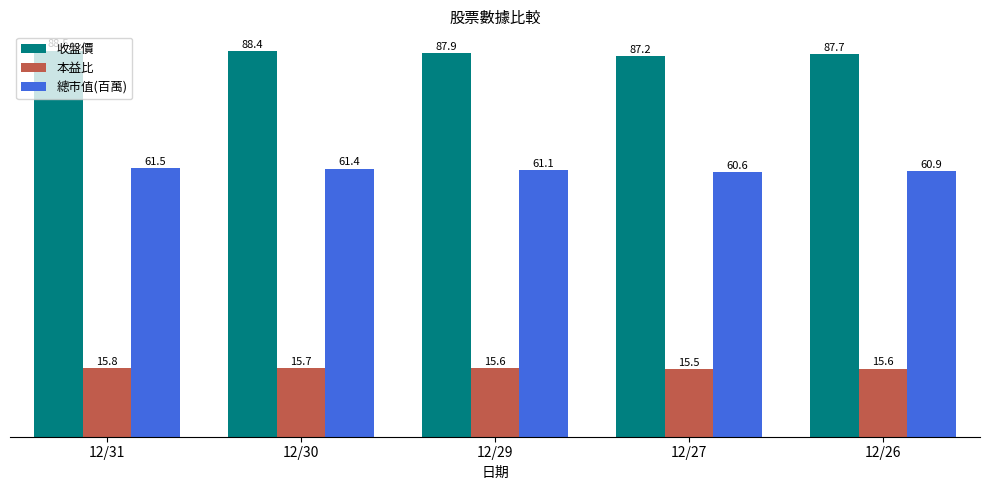

Which series has the widest spread of values?

收盤價